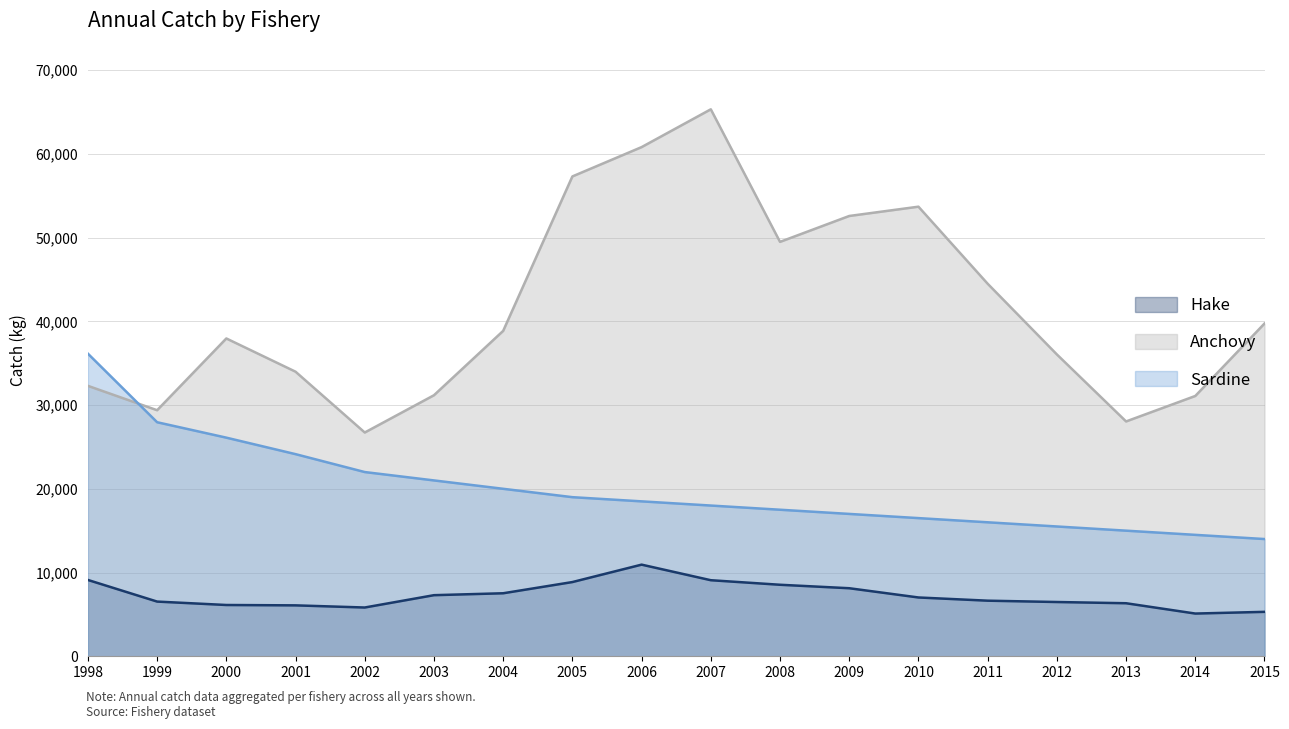

Rank the series by their average value, from highest to lowest.

Anchovy, Sardine, Hake